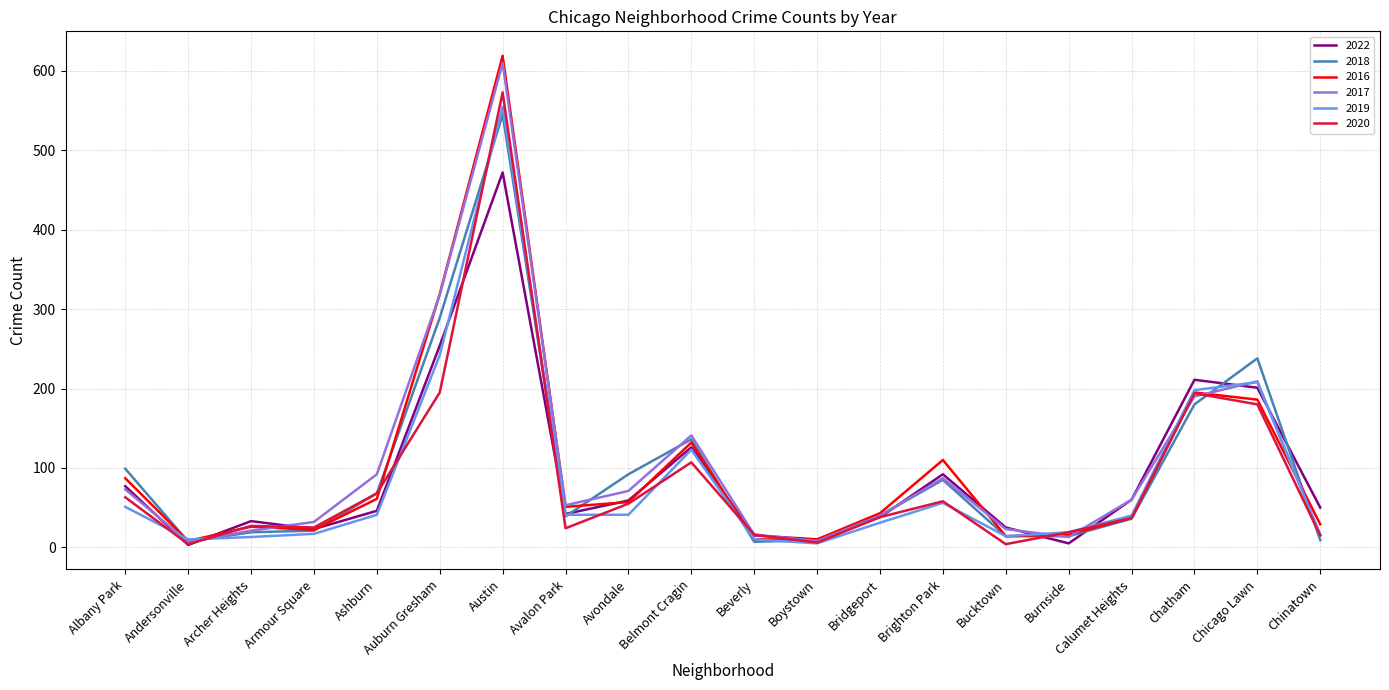

What position from the right is Chatham?

3